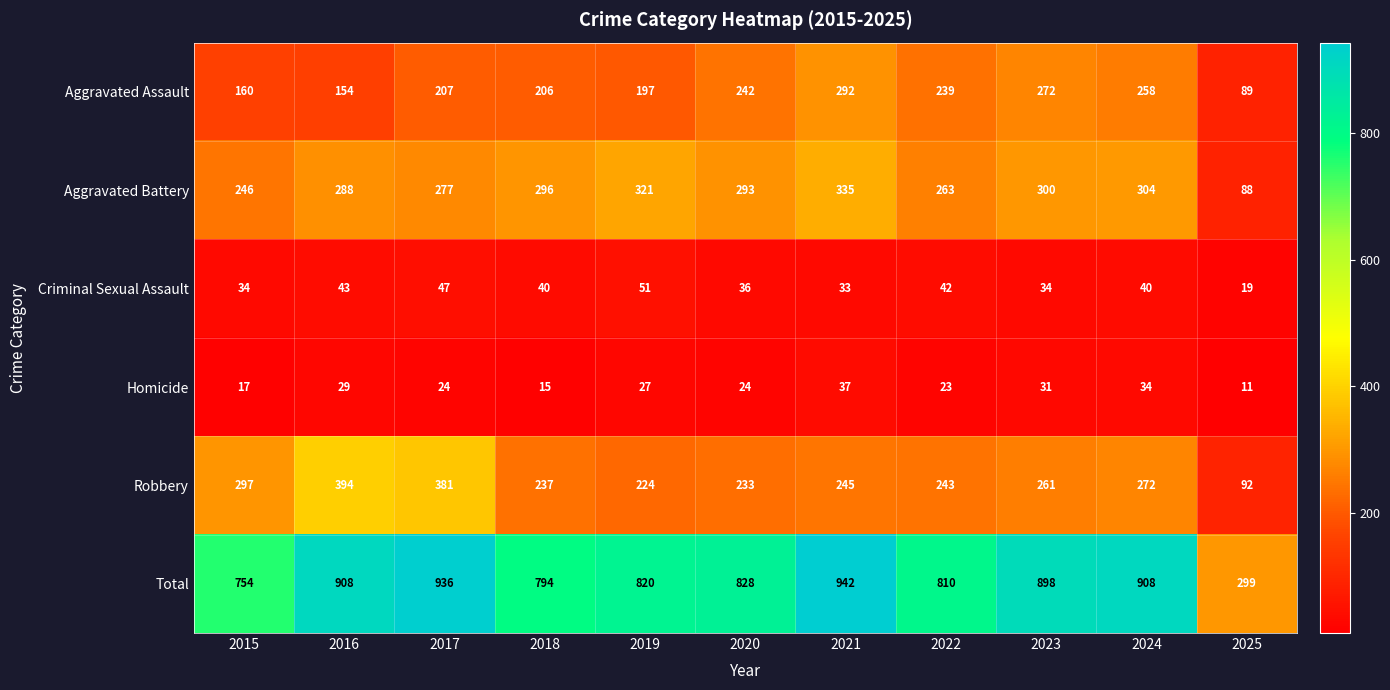

True or false: Total has a value of 1117 at 2020.

False